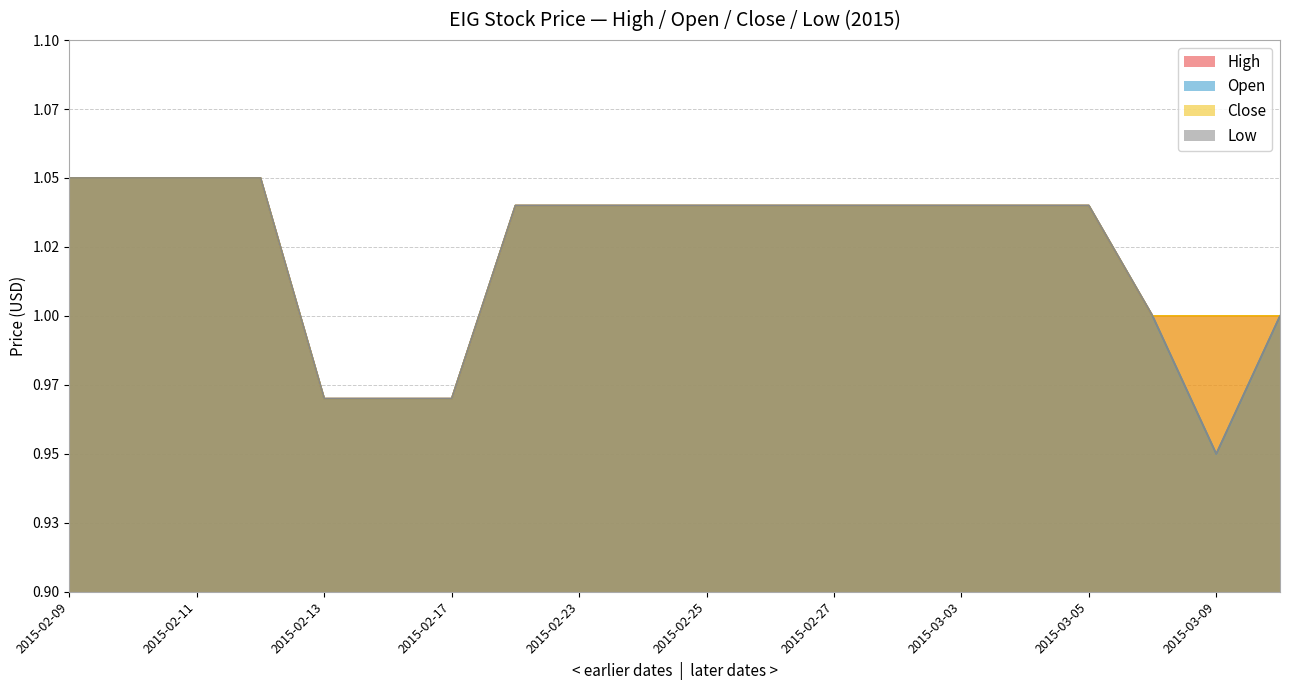

The value of low at 2015-02-23 is 1.5. True or false?

False